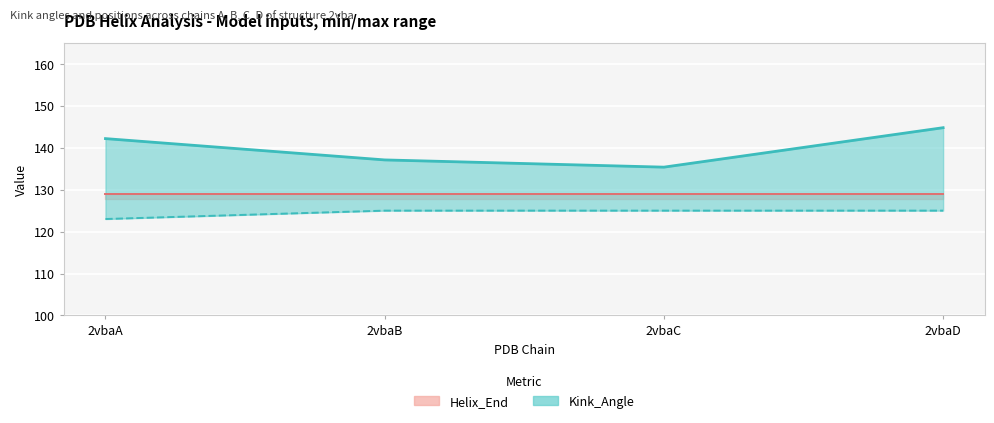

True or false: Kink_Angle has more than 0 interior local peaks.

False